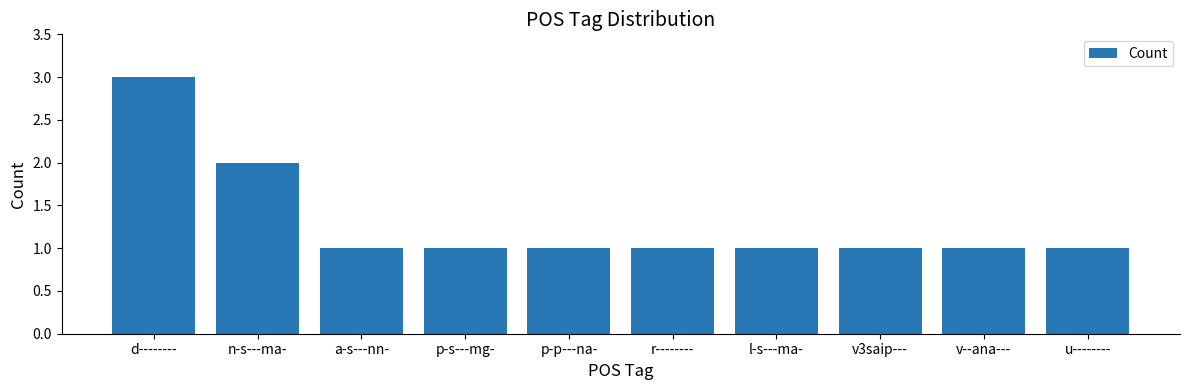

What is the sum of all values?

13